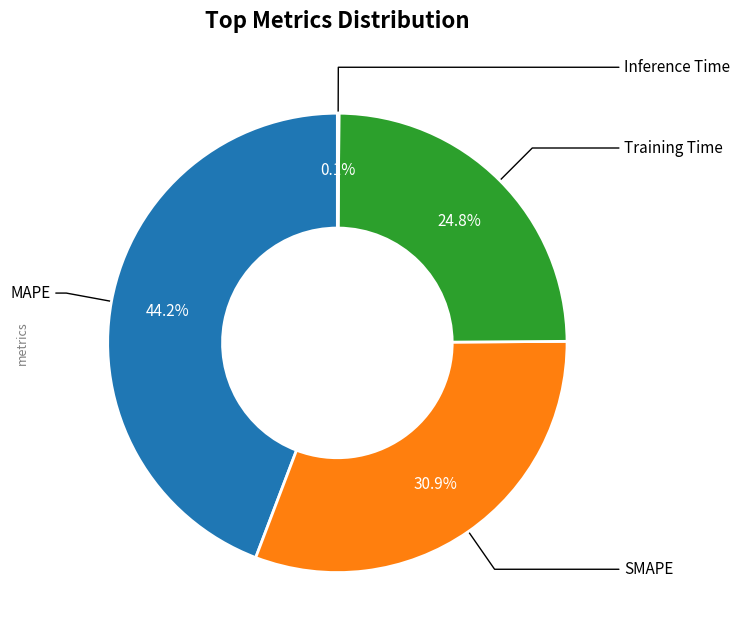

Is there any slice that represents more than half of the pie?

No